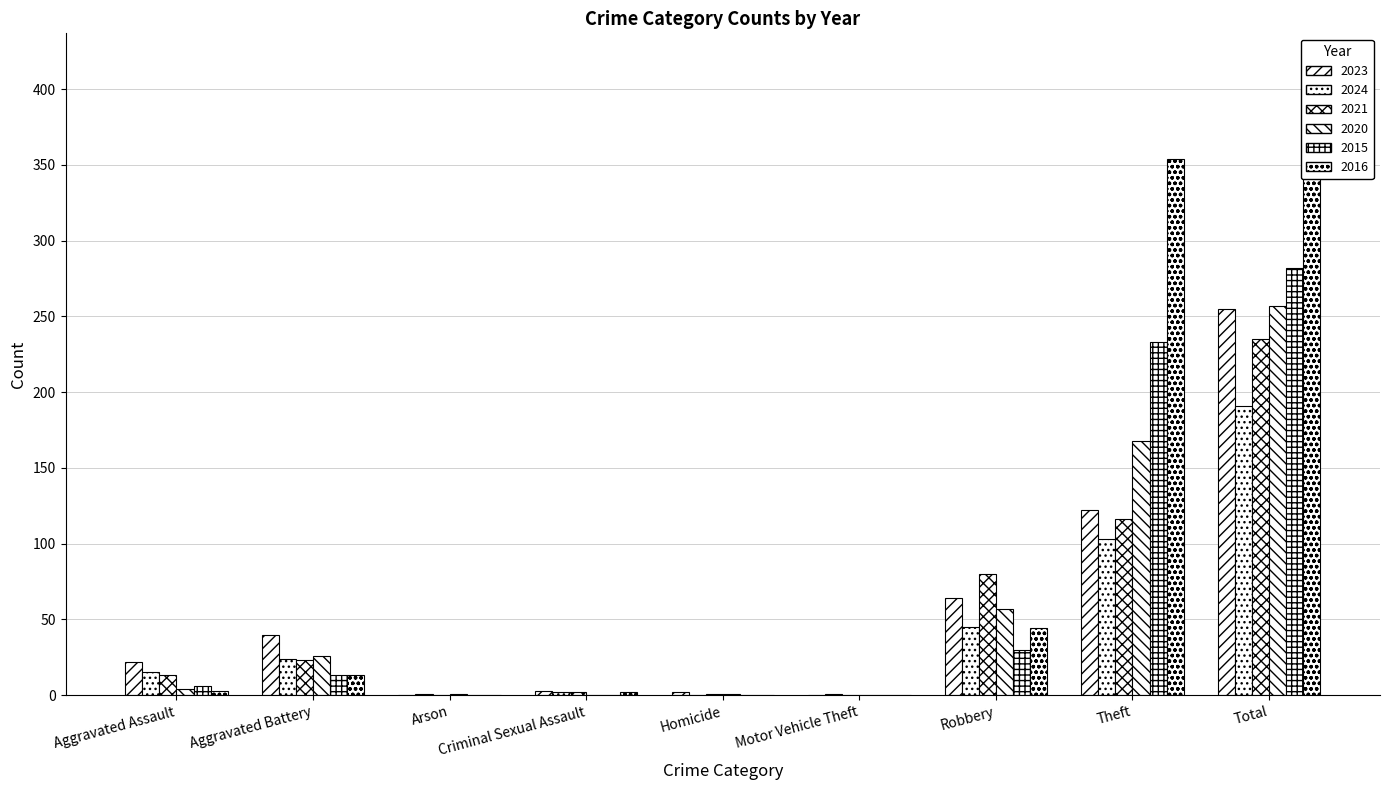

Which series changed the most between Criminal Sexual Assault and Total?

2016